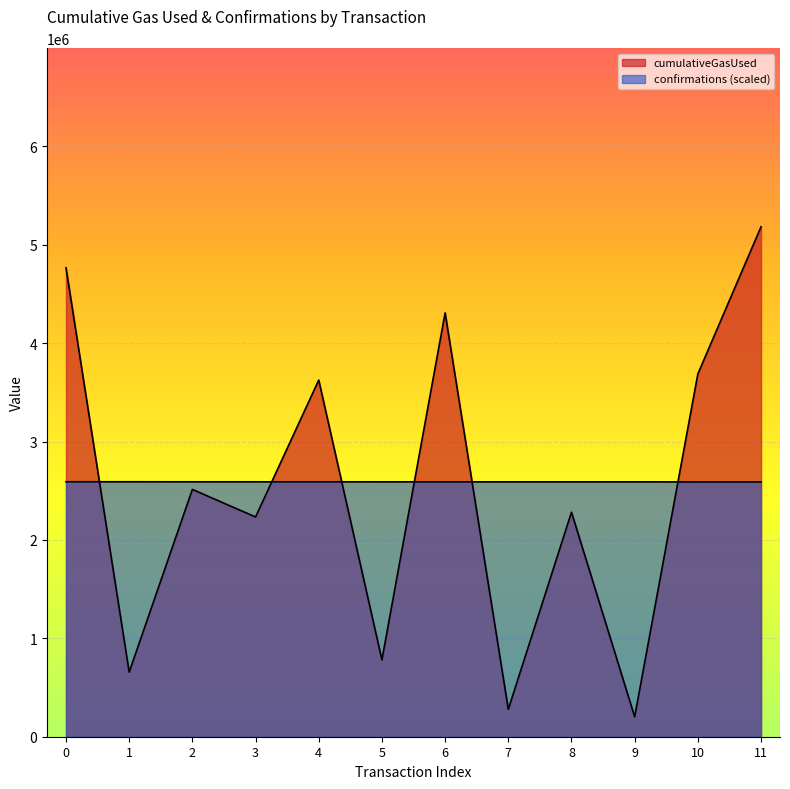

At which category does cumulativeGasUsed reach its first local valley?

1